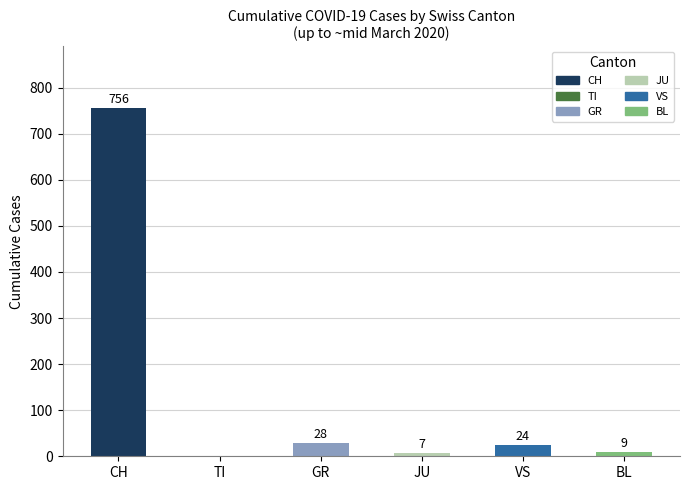

Between JU and 9, which is larger?

JU